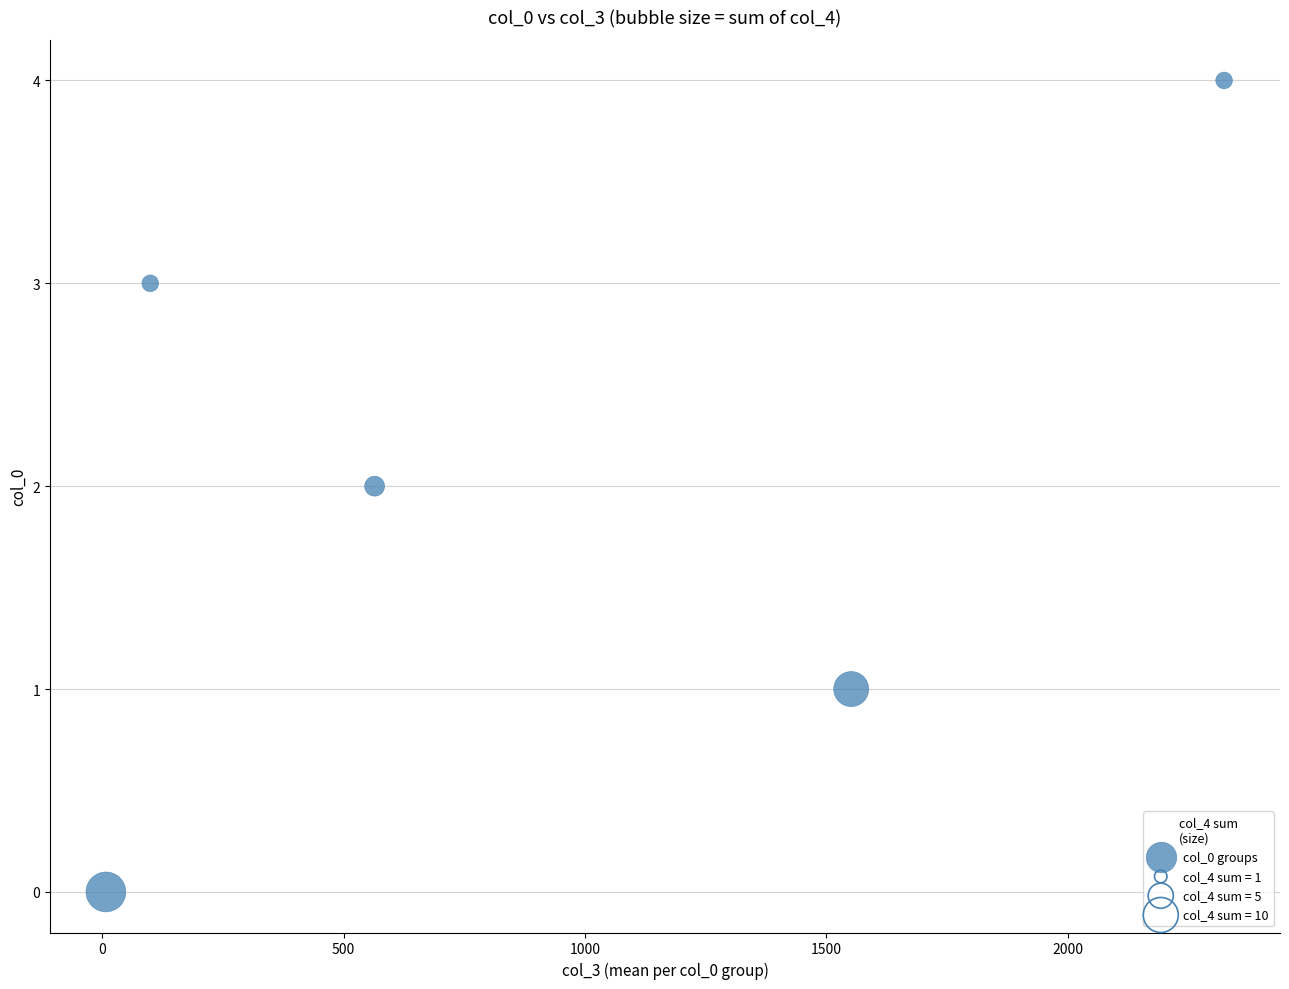

What is the range of Y values (max minus min)?

4